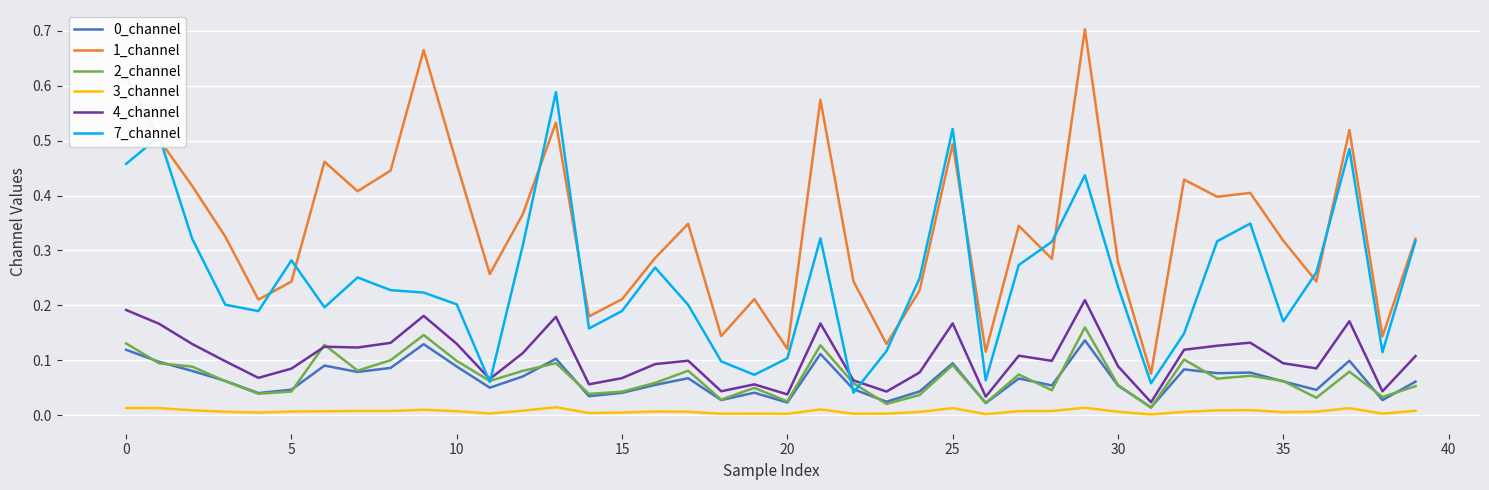

True or false: 3_channel and 4_channel intersect in this chart.

False